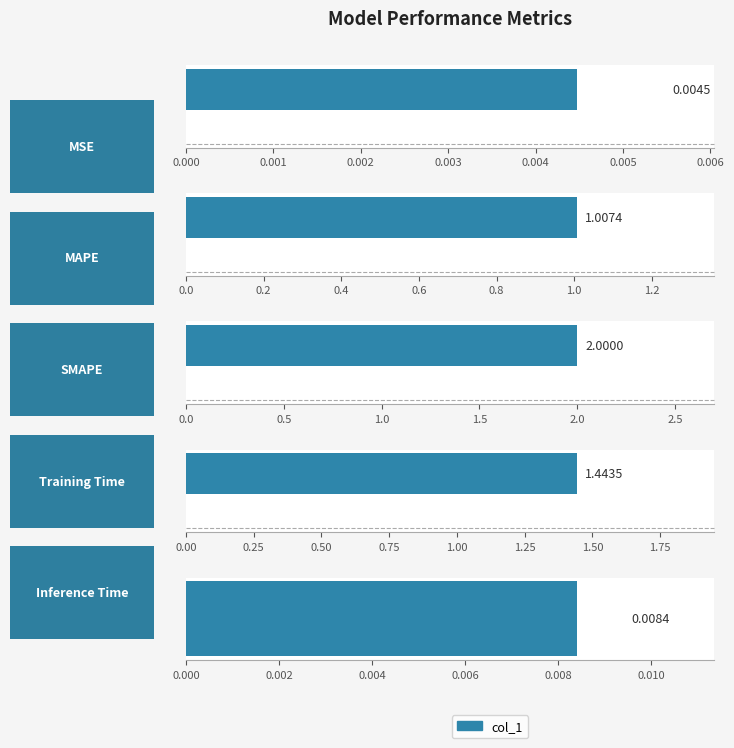

What is the difference between the maximum and minimum values?

2.0